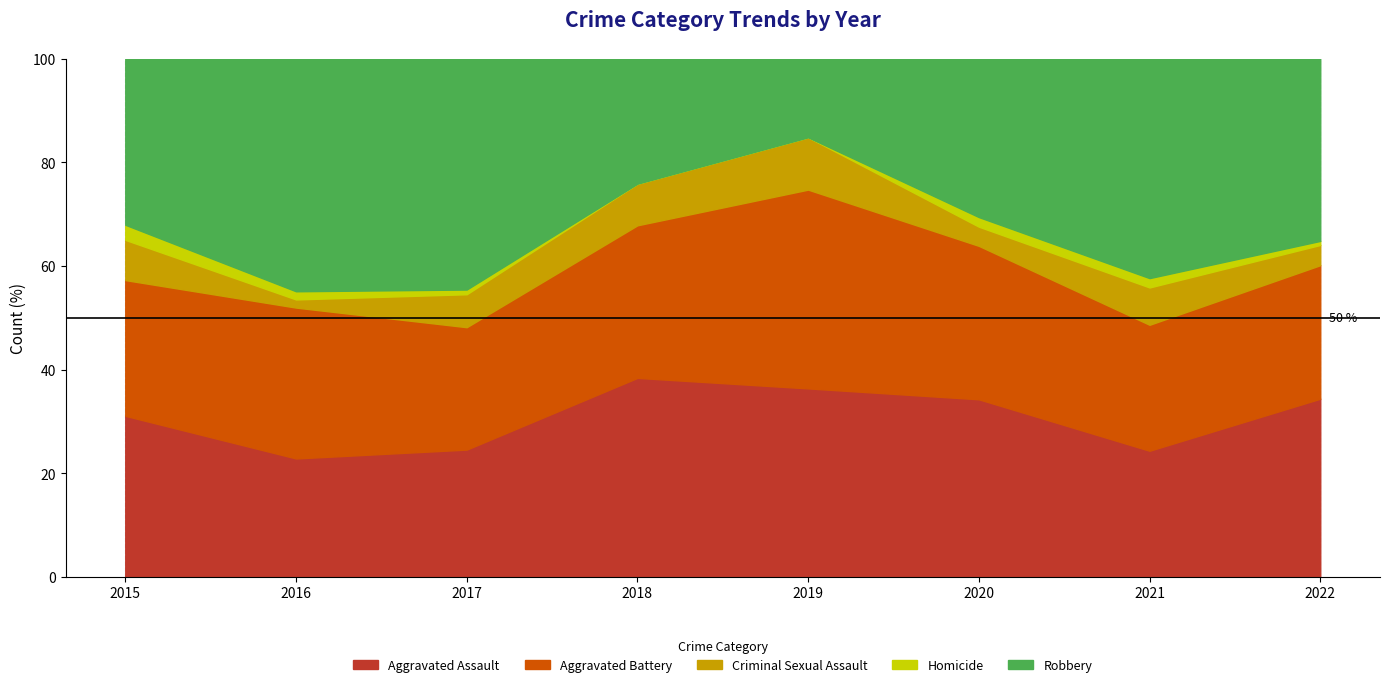

How many data points does each series have?

8